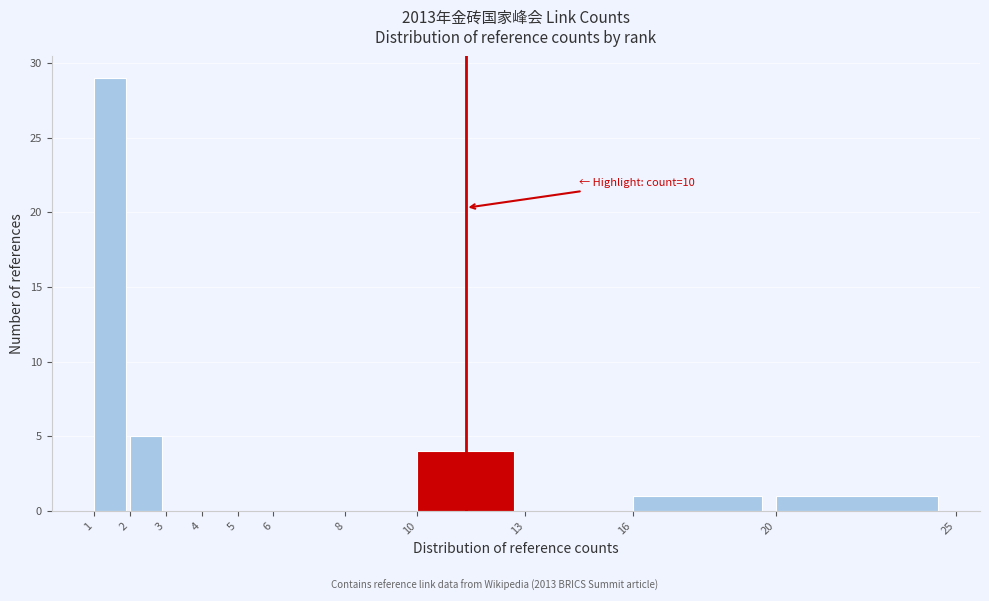

Over which range of the x-axis is the bar tallest?

1 to 2